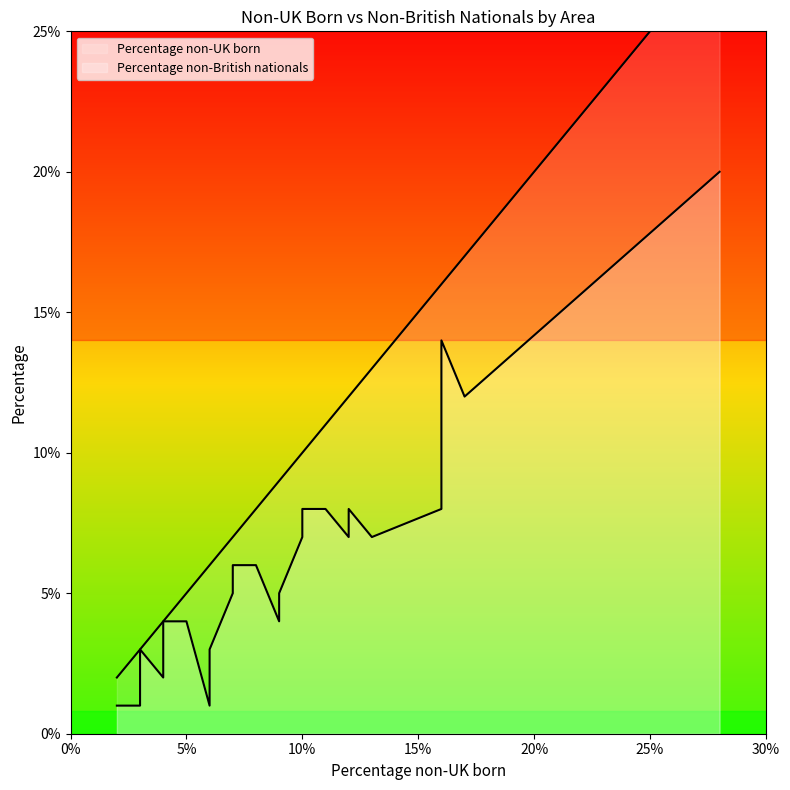

How many data points in Percentage non-UK born are less than 6?

17